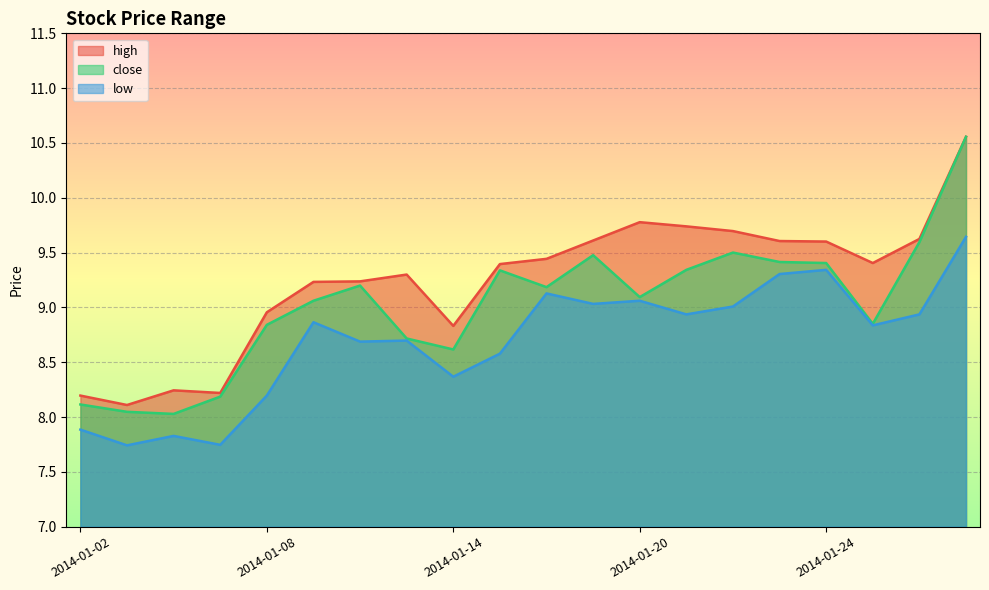

True or false: close and low cross at least once.

False